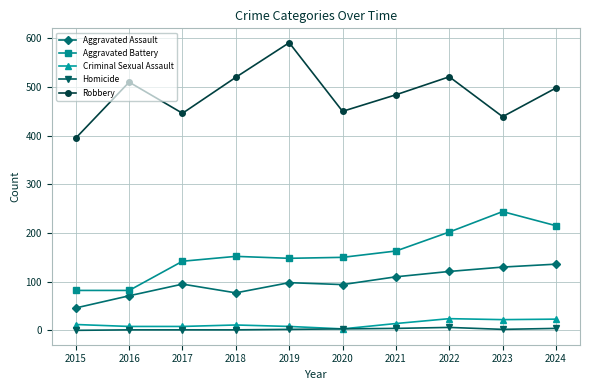

What are all the series names shown in the legend?

Aggravated Assault, Aggravated Battery, Criminal Sexual Assault, Homicide, Robbery